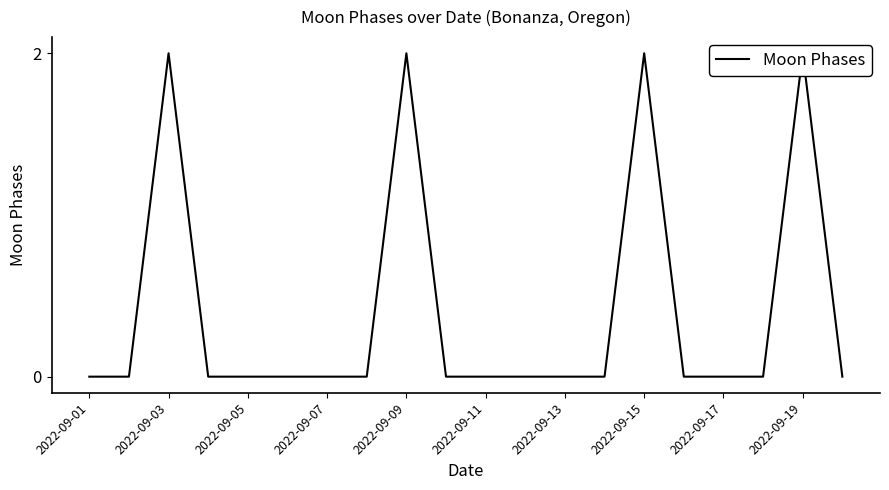

Reading left to right, extract all data points from this chart.

0	0	2	0	0	0	0	0	2	0	0	0	0	0	2	0	0	0	2	0